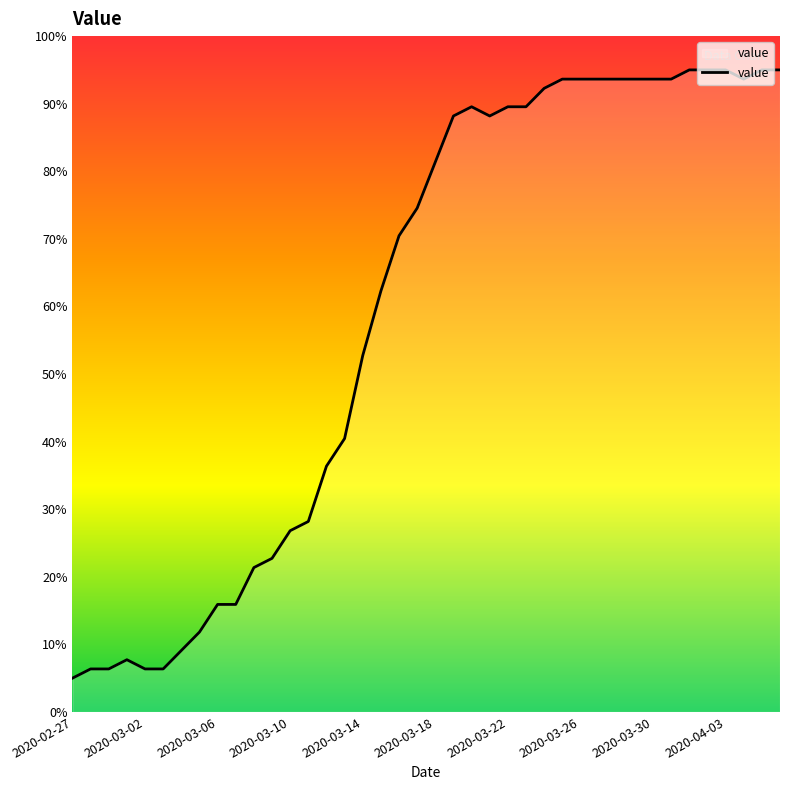

What is the difference between the maximum and minimum values?

90.0